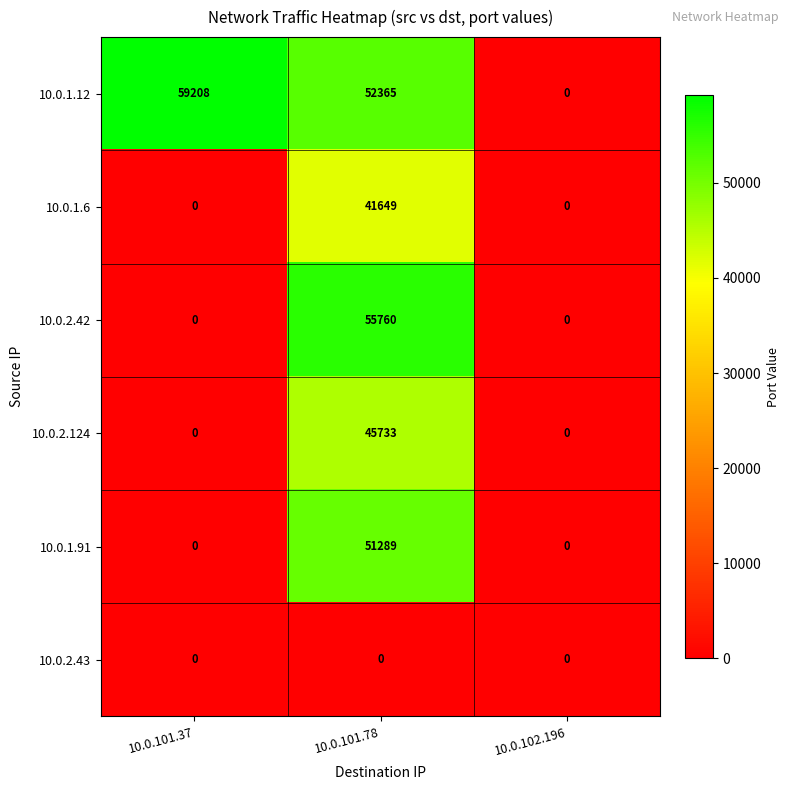

Reading left to right, what are all the values shown in this chart?

10.0.1.12: 59208	52365	0
10.0.1.6: 0	41649	0
10.0.2.42: 0	55760	0
10.0.2.124: 0	45733	0
10.0.1.91: 0	51289	0
10.0.2.43: 0	0	0